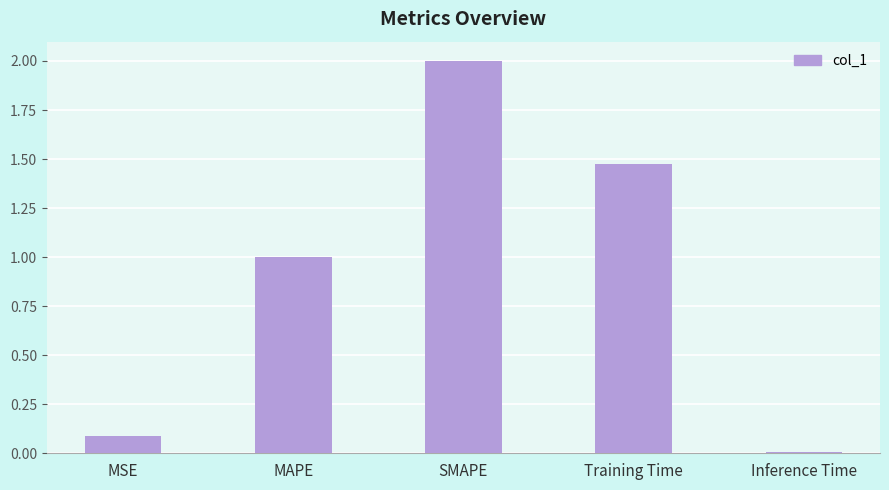

What position from the left is Inference Time?

5